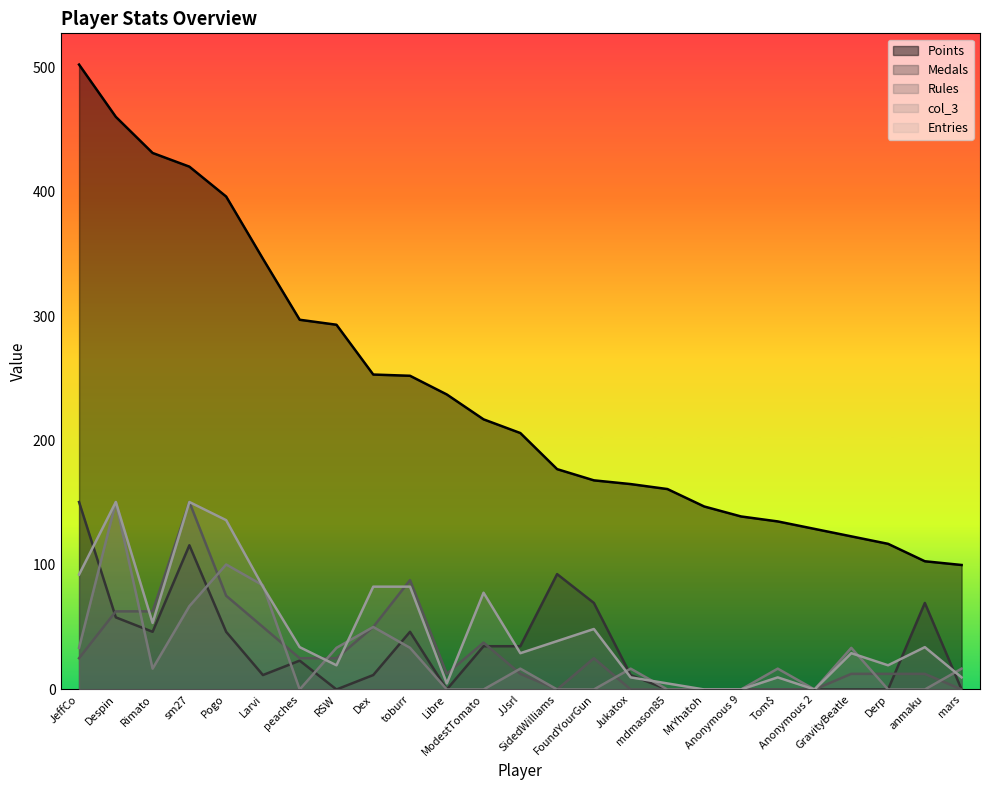

Is the value of Points at Larvi greater than the value of Medals at Jukatox?

Yes